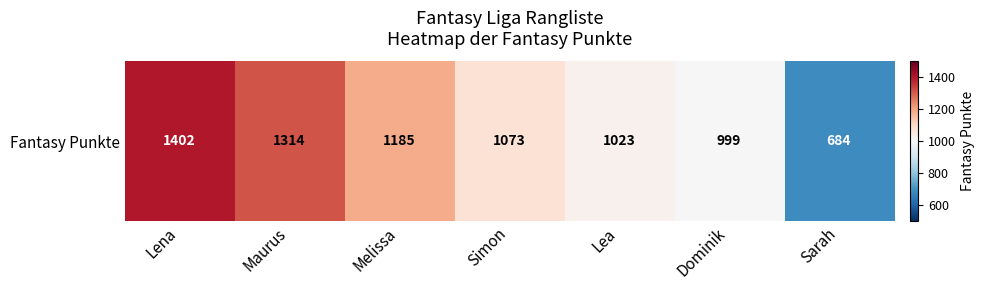

Reading left to right, what are all the values shown in this chart?

1402	1314	1185	1073	1023	999	684